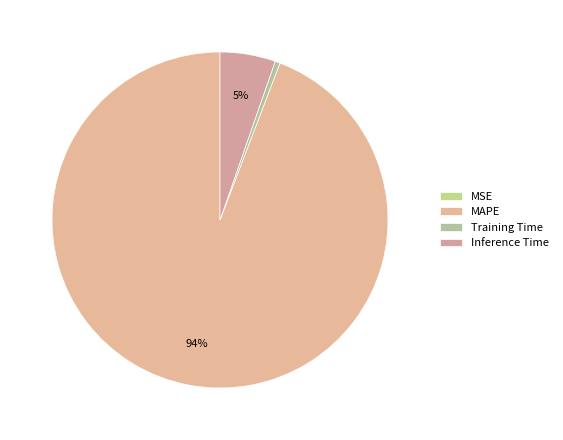

To the nearest percent, what portion does Inference Time represent?

5%